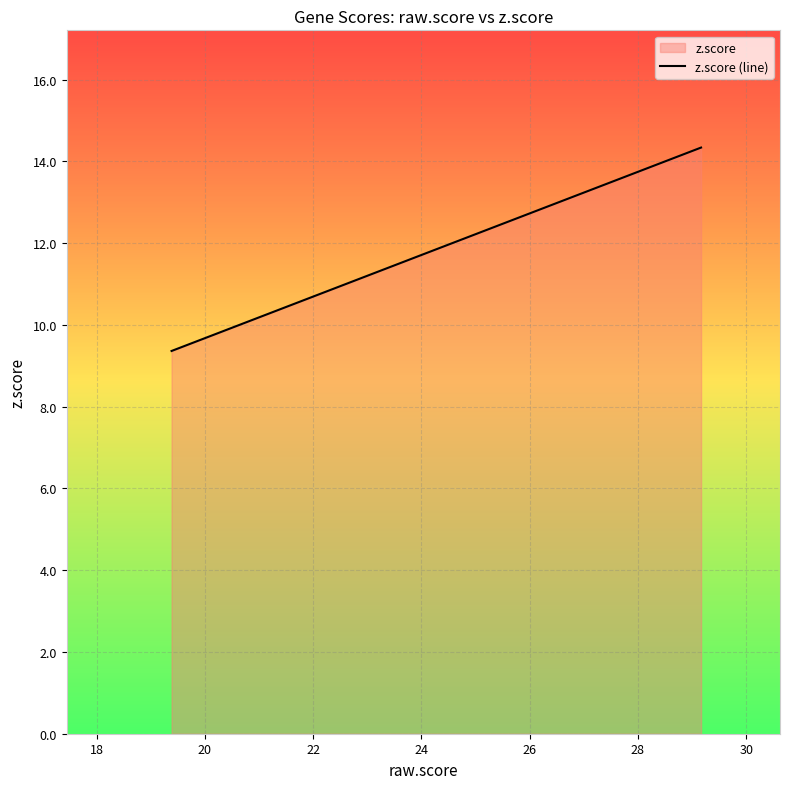

What is the maximum value shown in the chart?

14.3